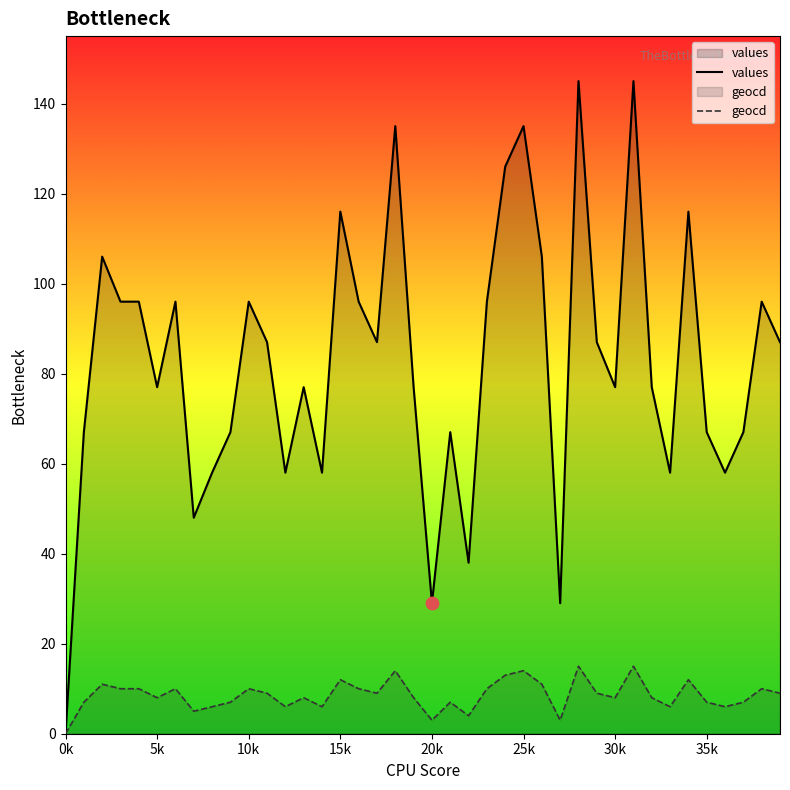

At which category is the sum across all series the highest?

28